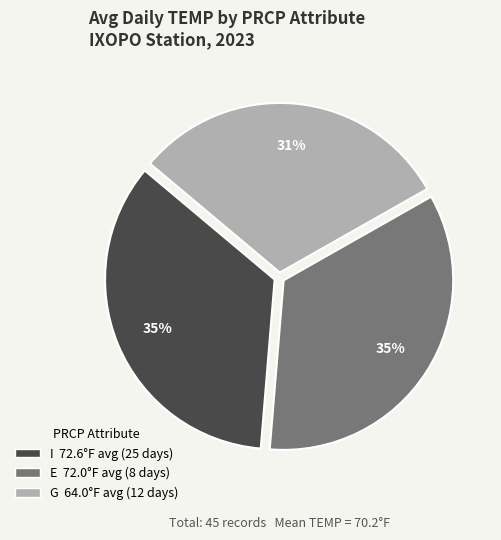

To the nearest percent, what is the average slice percentage?

33%